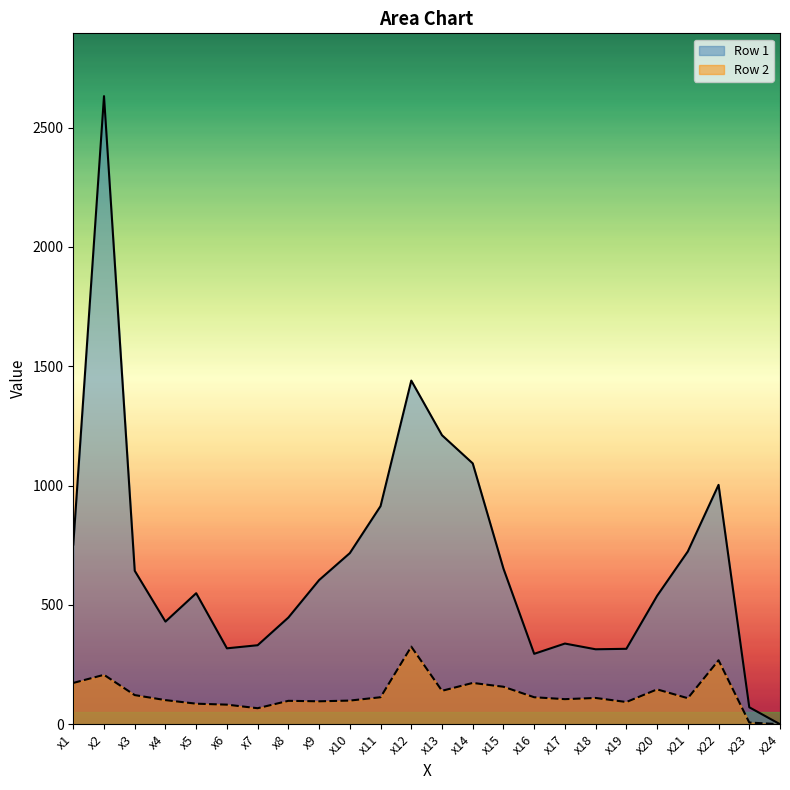

What is the approximate value of Row 2 at x5?

86